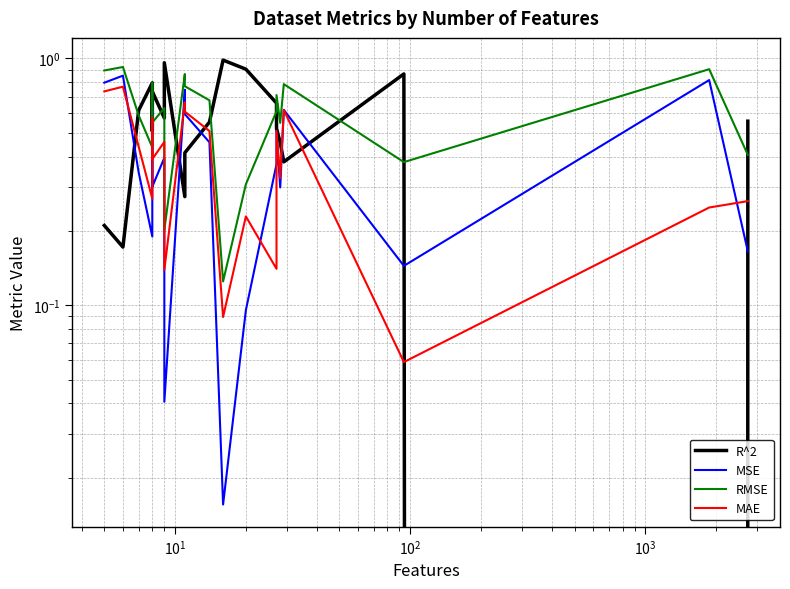

The MAE series shows 0.1 at 11. True or false?

False